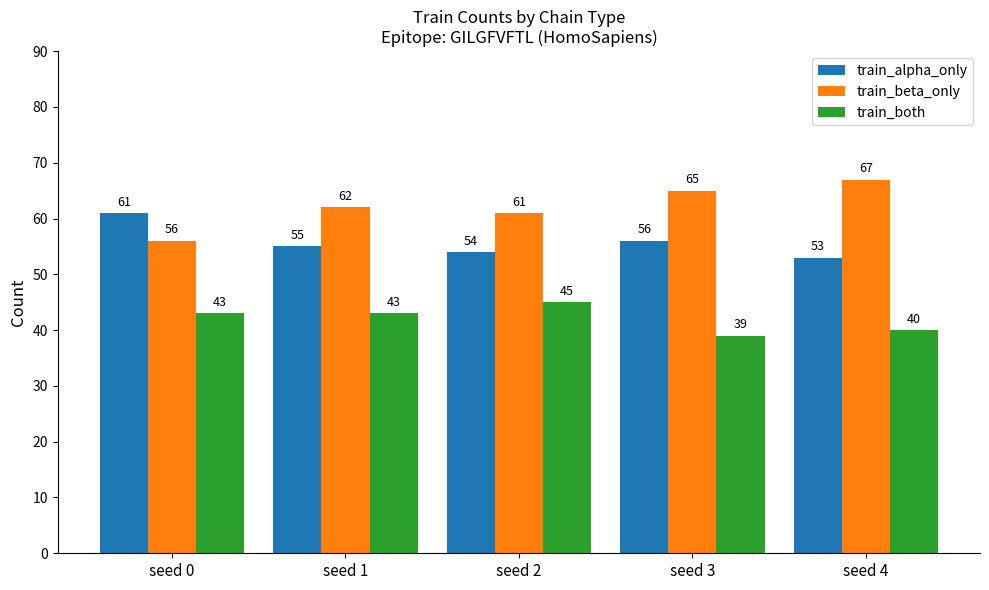

Which category has the highest value across all series?

seed 4